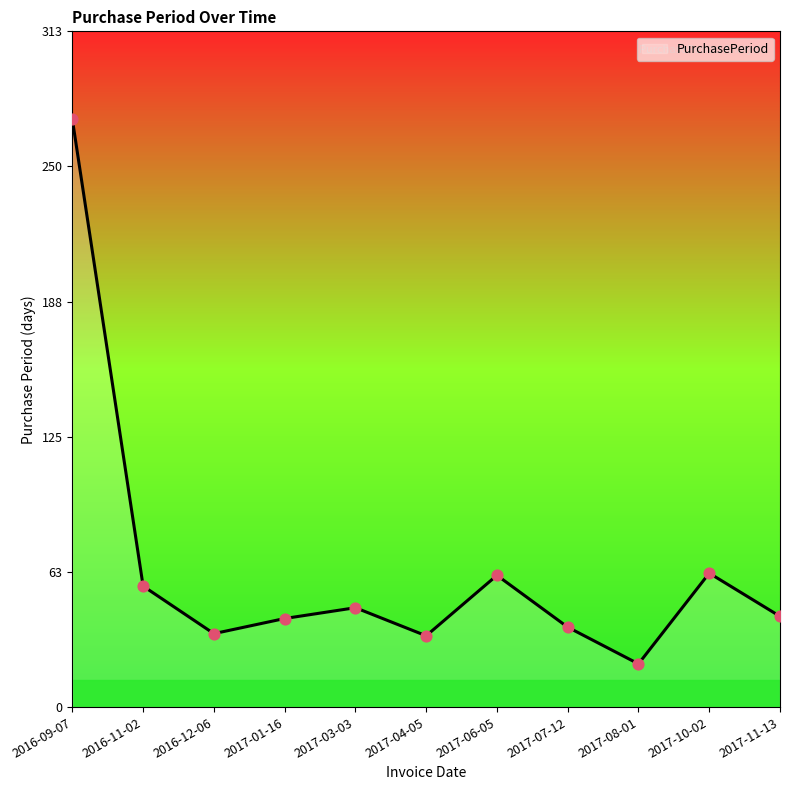

Approximately how many times larger is the value at 2017-01-16 compared to 2016-11-02?

0.7